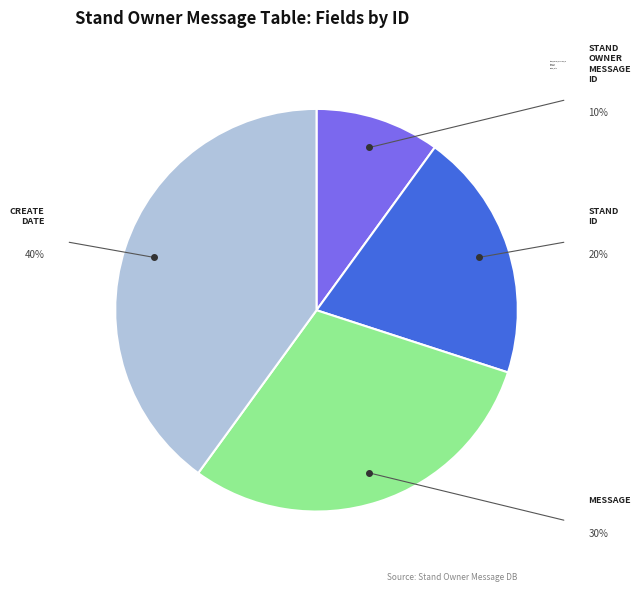

Which has a higher value, create_date or stand_id?

create_date